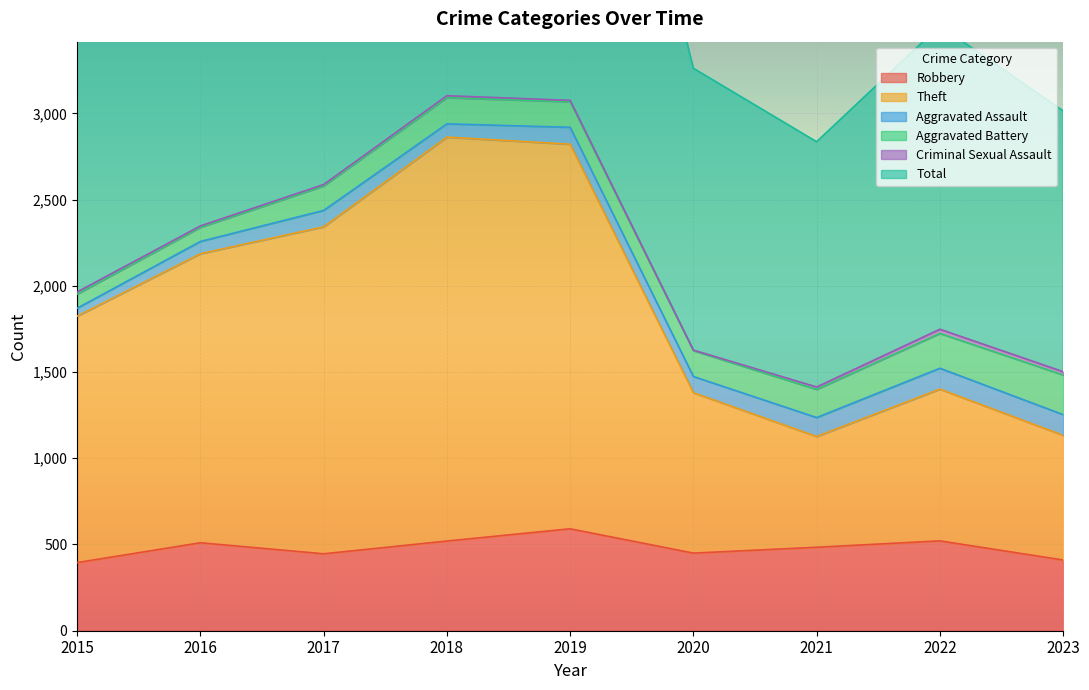

Is it true that Robbery equals 410 at 2023?

True